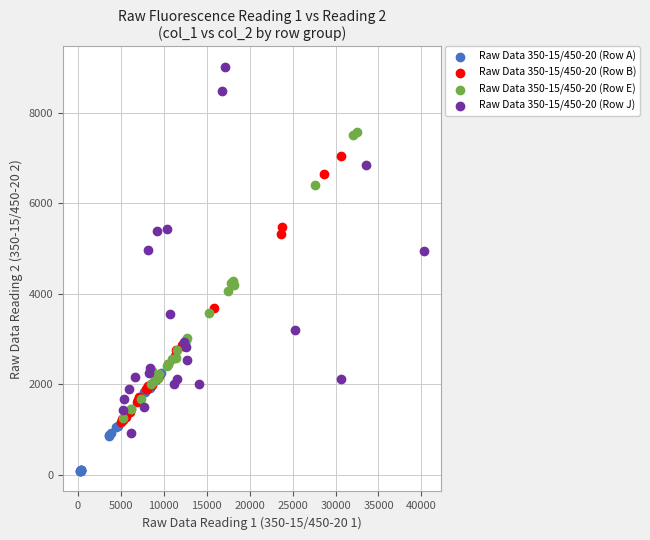

Which series reaches the maximum Y coordinate?

Raw Data 350-15/450-20 (Row J)